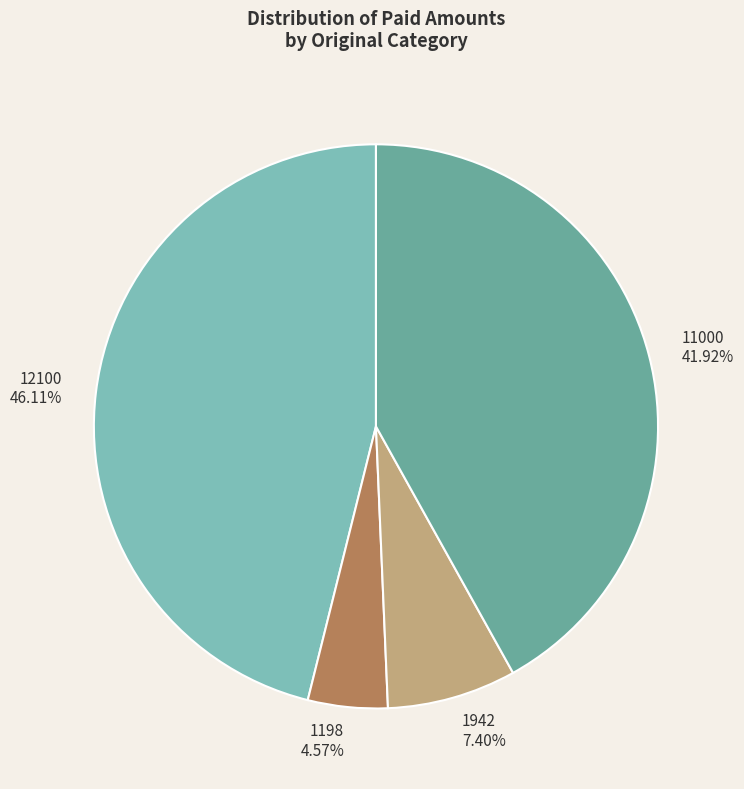

Which category has the biggest portion of the pie?

12100